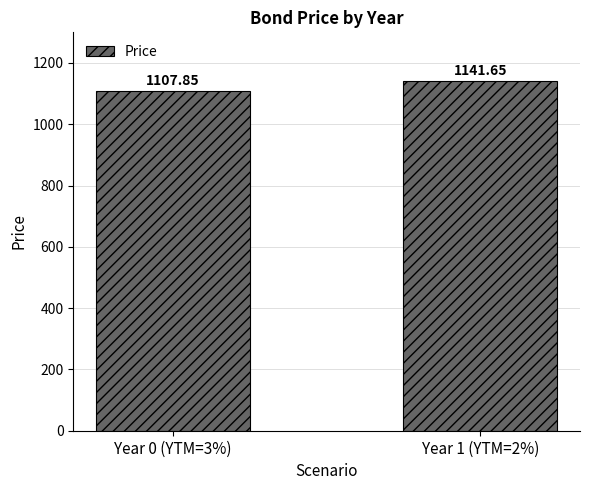

What is the ratio of the value at Year 0 (YTM=3%) to the value at Year 1 (YTM=2%)?

1.0